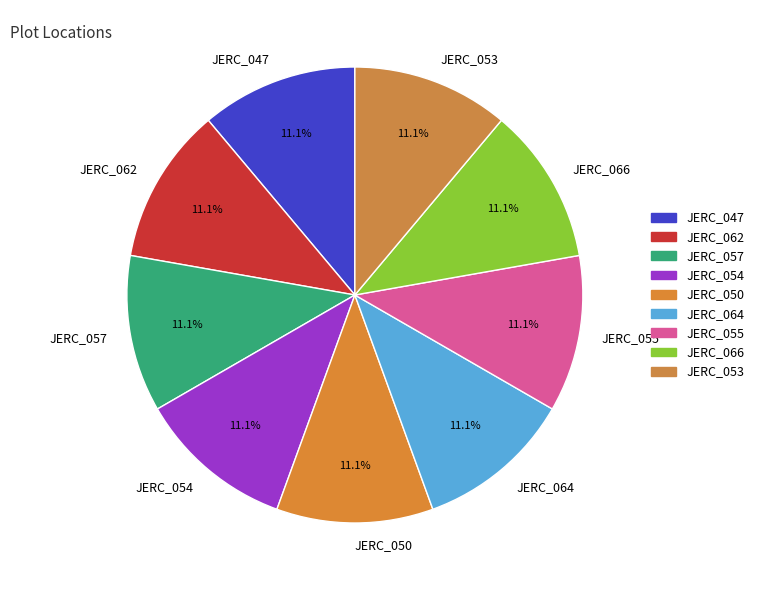

What percentage is the JERC_066 slice, to the nearest percent?

11%